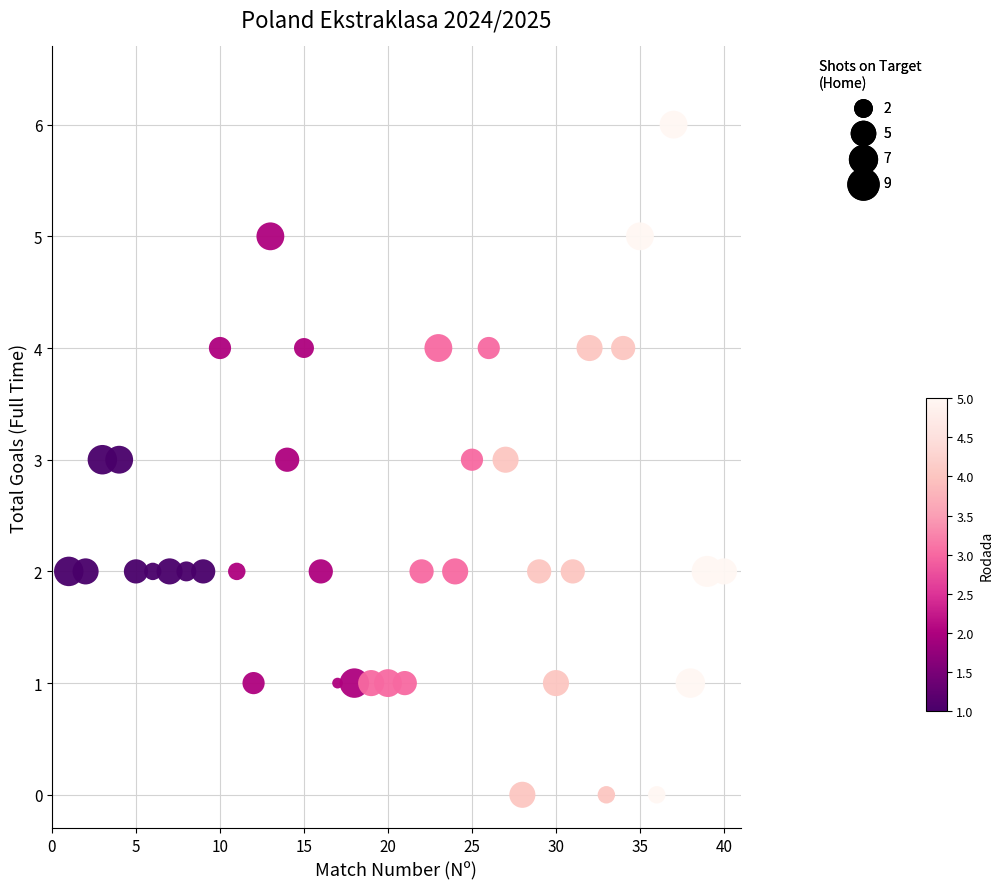

What is the range of X values (max minus min)?

39